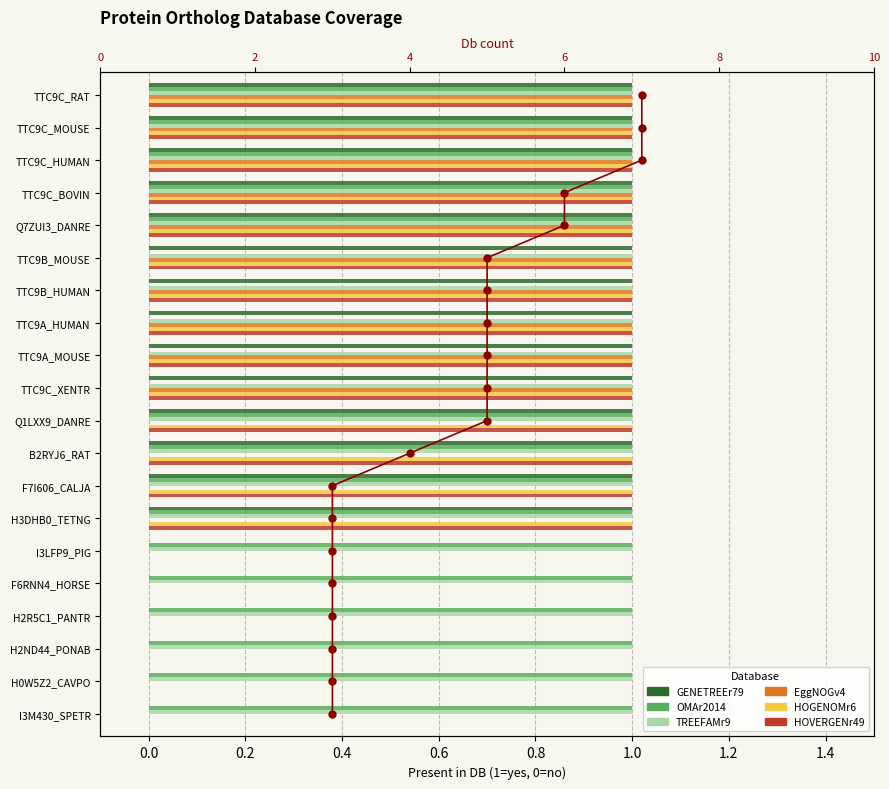

Which series has the largest total across all categories?

OMAr2014